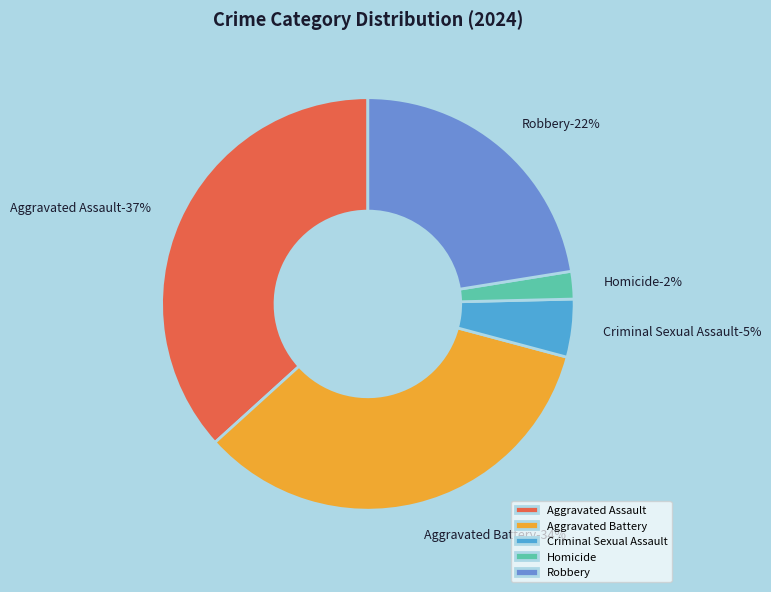

Does Aggravated Assault account for over 50% of the chart?

No